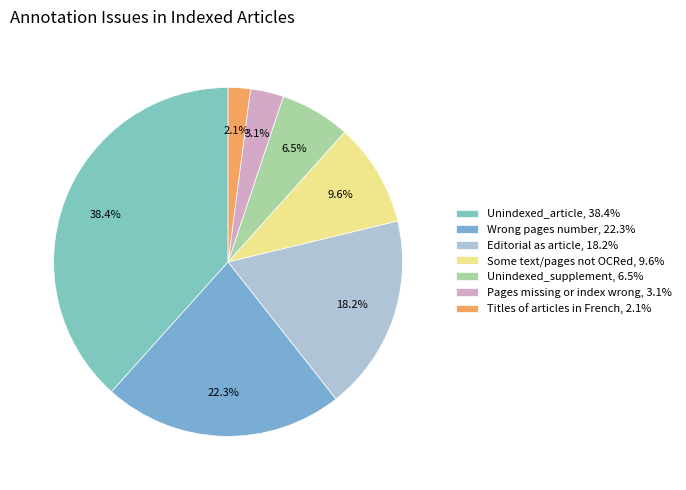

Is there any slice that represents more than half of the pie?

No